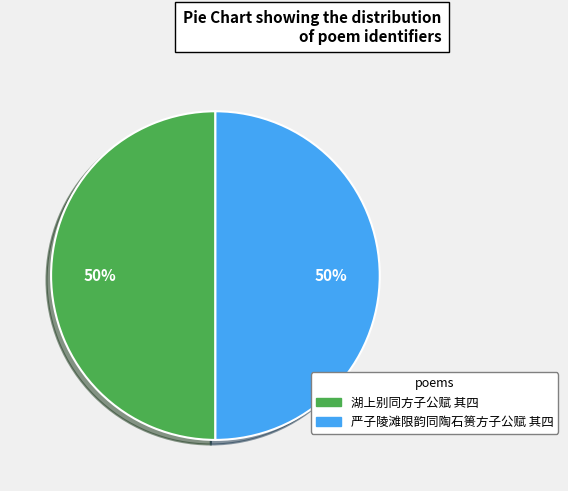

Is it true that 湖上别同方子公赋 其四 is 50% of the pie?

True